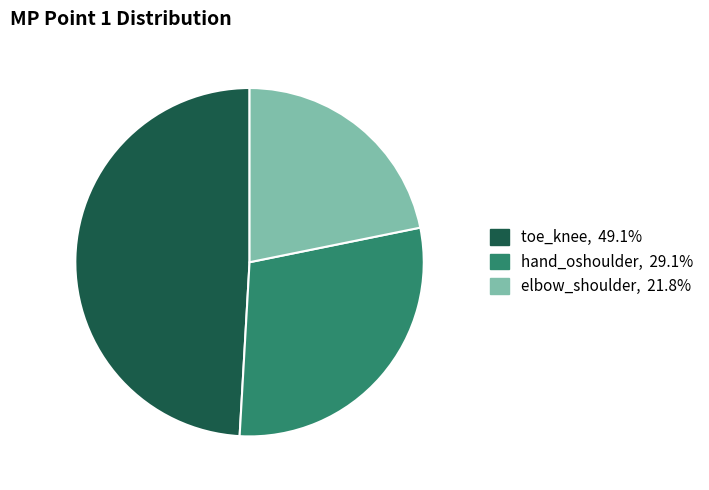

Rank the categories by value from lowest to highest.

elbow_shoulder, hand_oshoulder, toe_knee